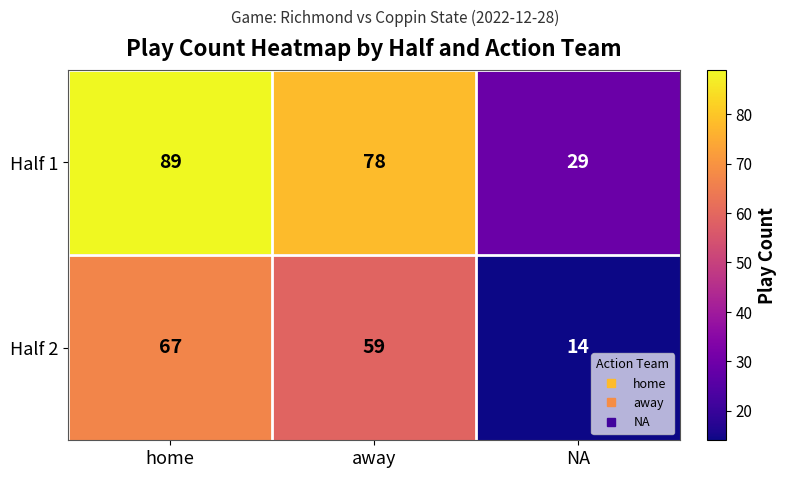

Reading left to right, extract all data points from this chart.

Half 1: 89	78	29
Half 2: 67	59	14